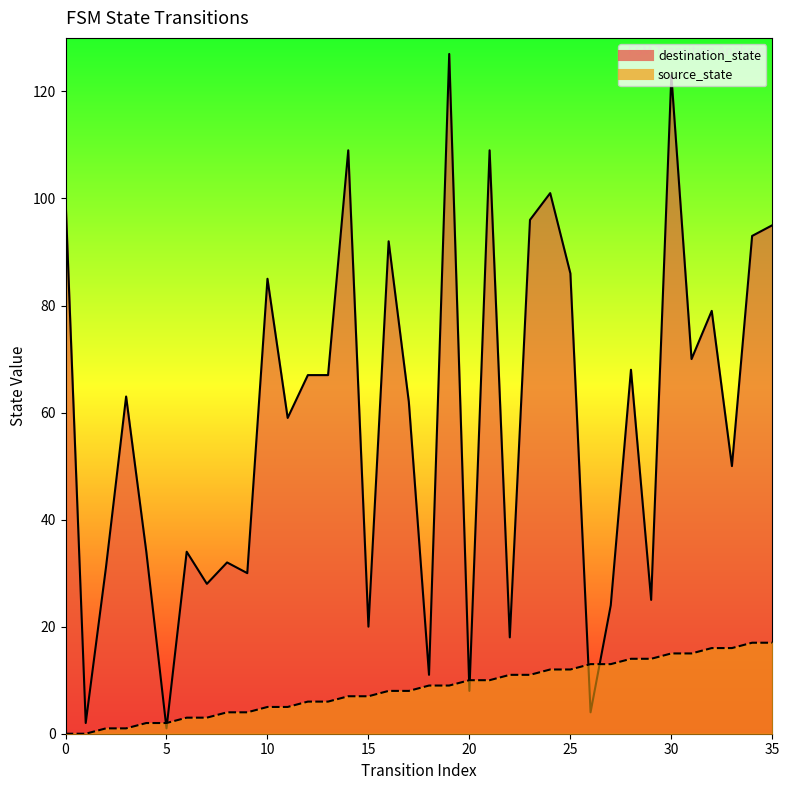

Which category has the lowest value in the destination_state series?

5